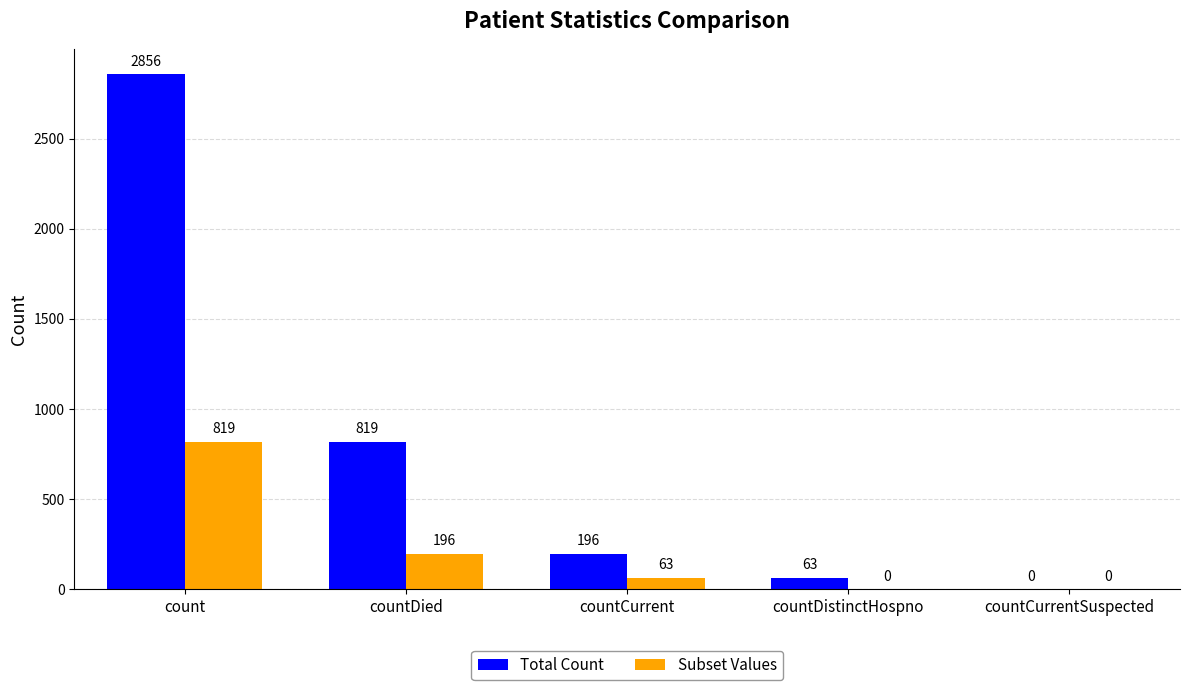

Between countDied and countCurrent, which series saw the biggest shift?

Total Count